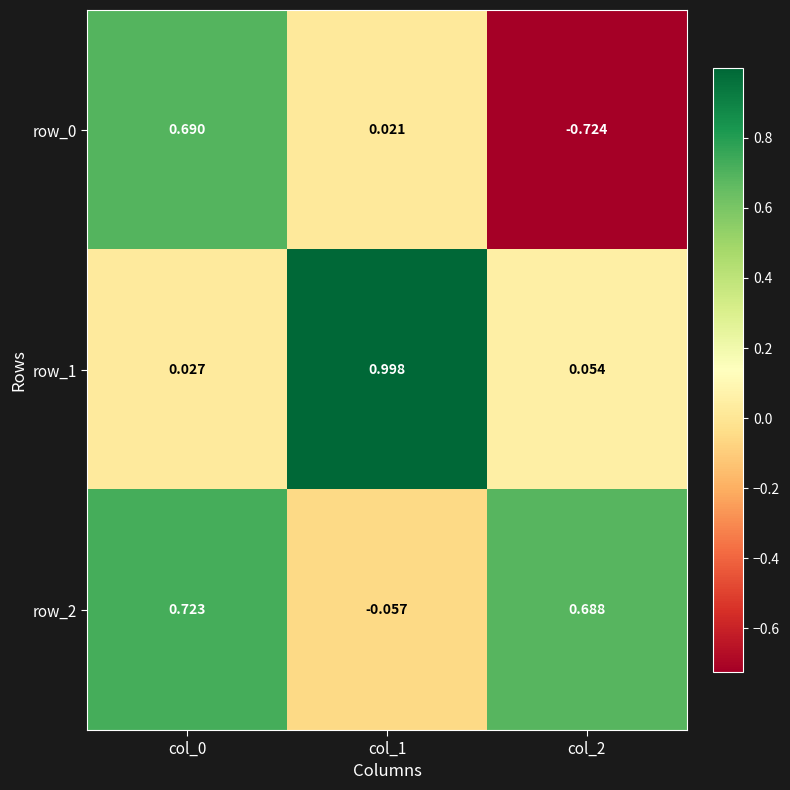

Is the value of row_0 at col_2 greater than the value of row_2 at col_2?

No